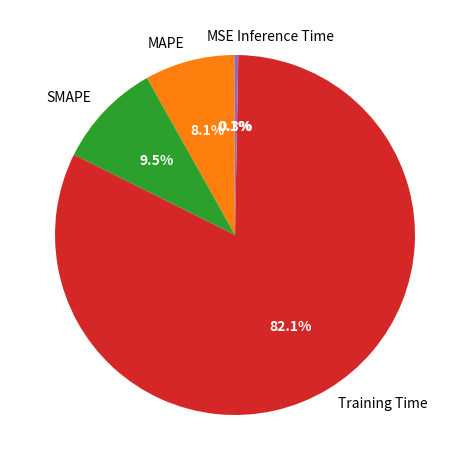

Which has a higher value, Inference Time or MAPE?

MAPE